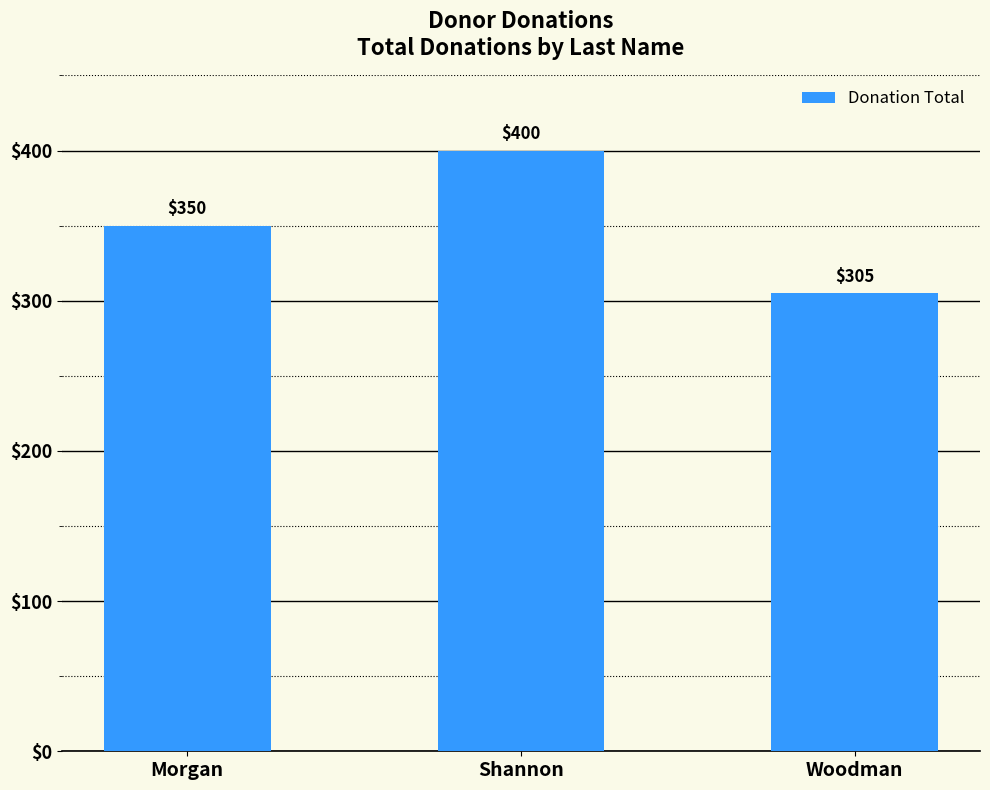

At which label is the value closest to 352?

Morgan